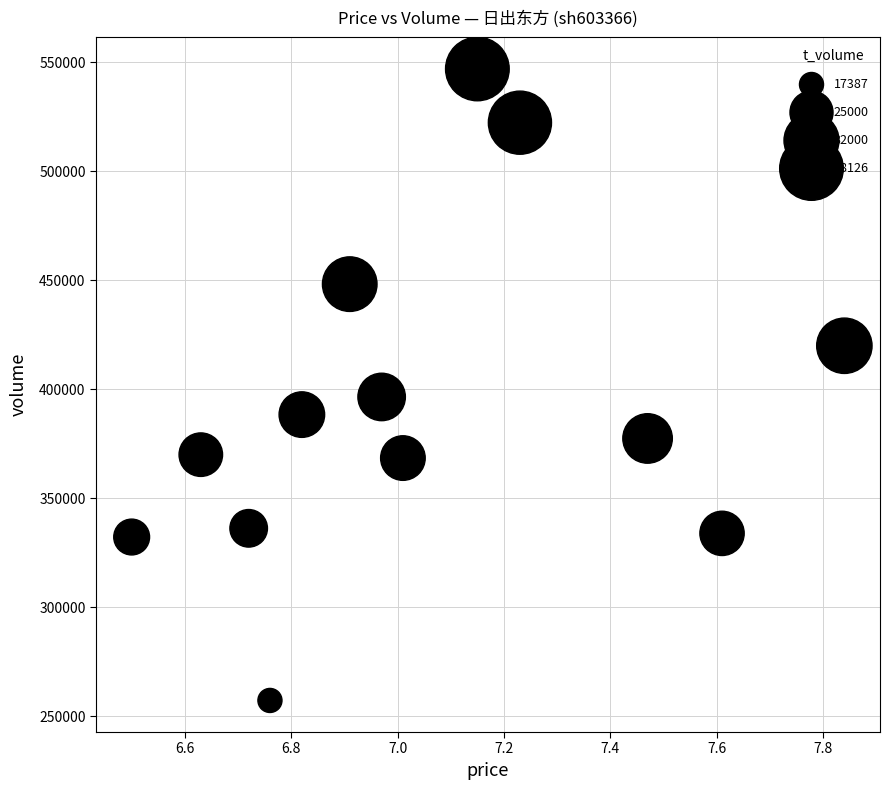

What is the range of Y values (max minus min)?

289643